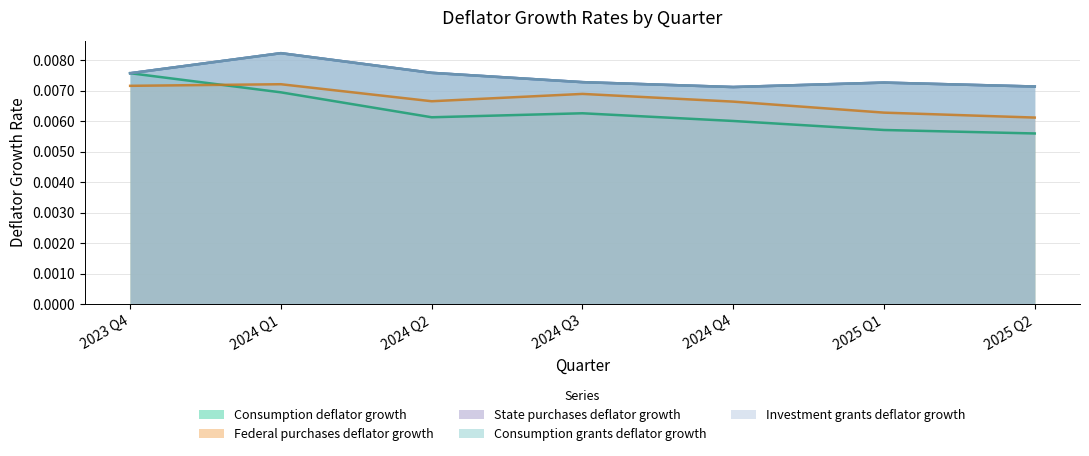

How many times do State purchases deflator growth and Consumption deflator growth cross each other?

1